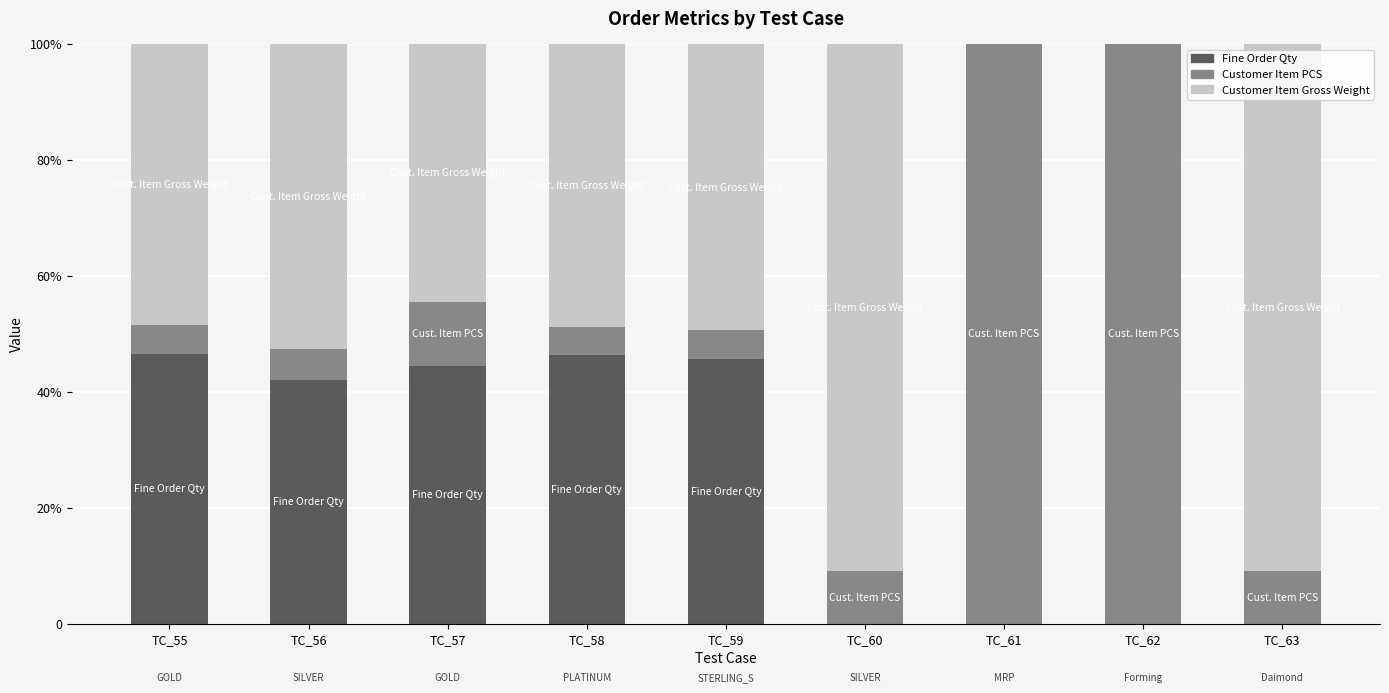

At which label does Fine Order Qty reach its minimum?

TC_60